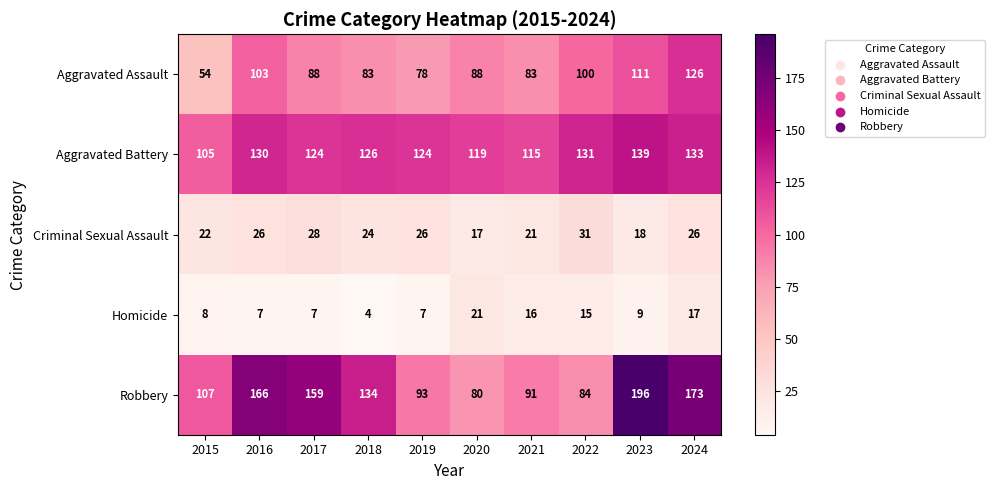

At which label does Homicide first exceed 9?

2020